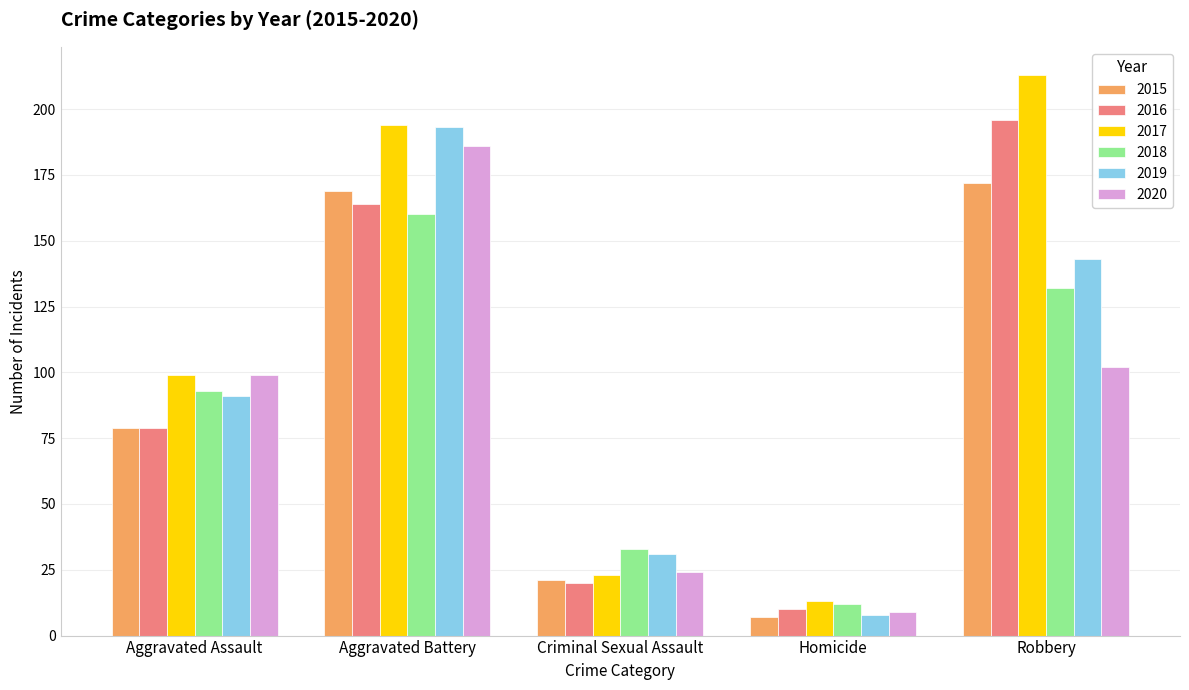

Where is 2018 nearest to the value 86?

Aggravated Assault